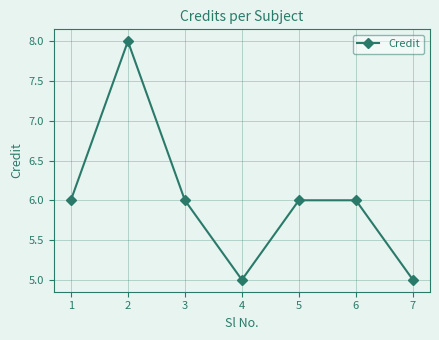

Between 7 and 5, which is larger?

5